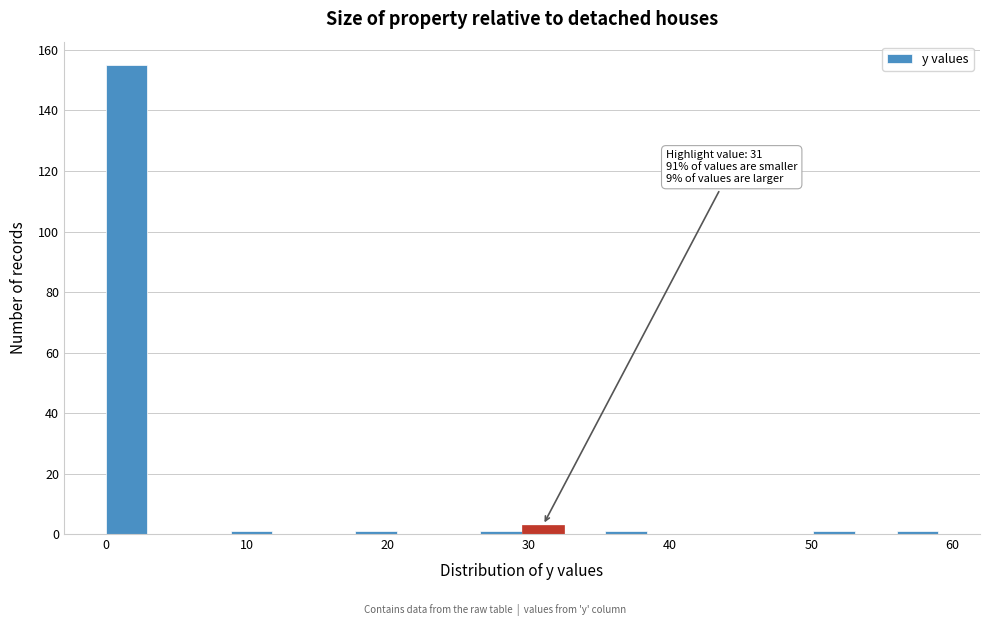

Read against the x-axis, roughly where is the centre of the tallest bar?

1